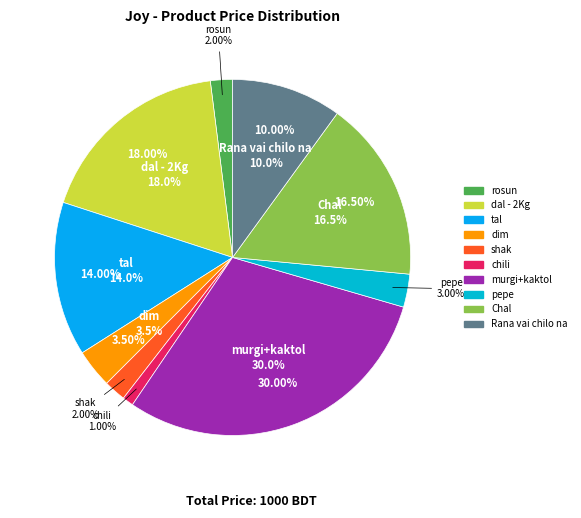

What is the ratio of the value at dal - 2Kg to the value at rosun?

9.0